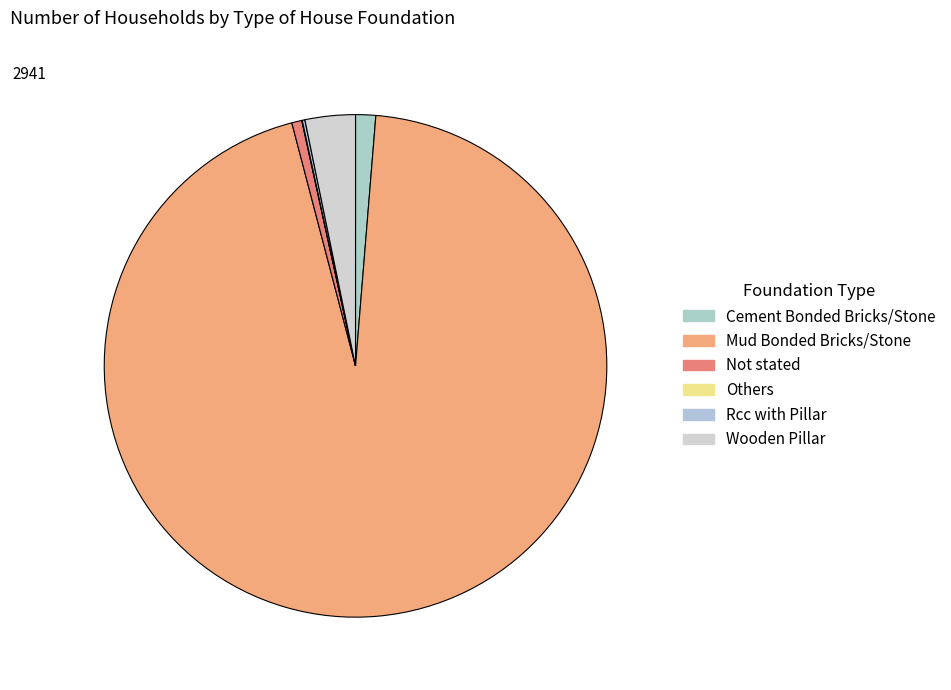

Rank the categories by value from lowest to highest.

Others, Rcc with Pillar, Not stated, Cement Bonded Bricks/Stone, Wooden Pillar, Mud Bonded Bricks/Stone